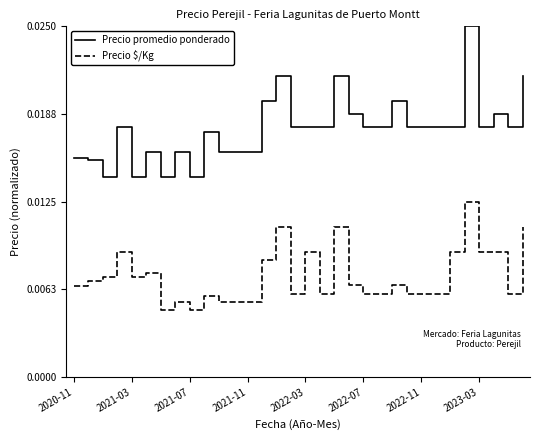

How many lines are shown in the chart?

2